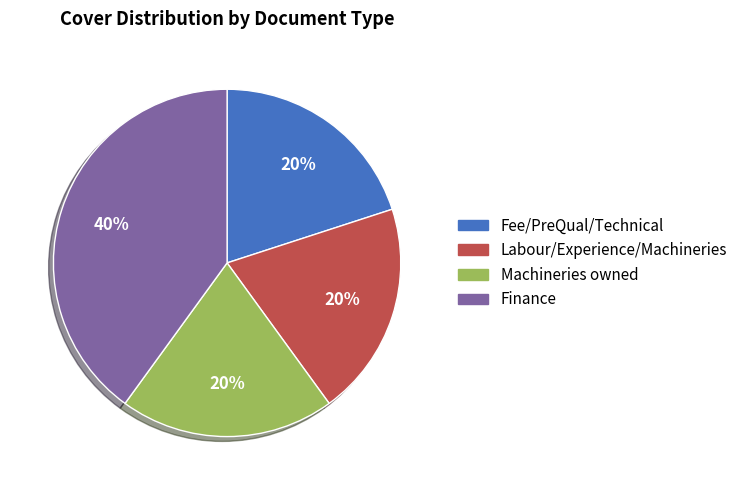

To the nearest percent, what is the combined percentage of Labour/Experience/Machineries and Machineries owned?

40%